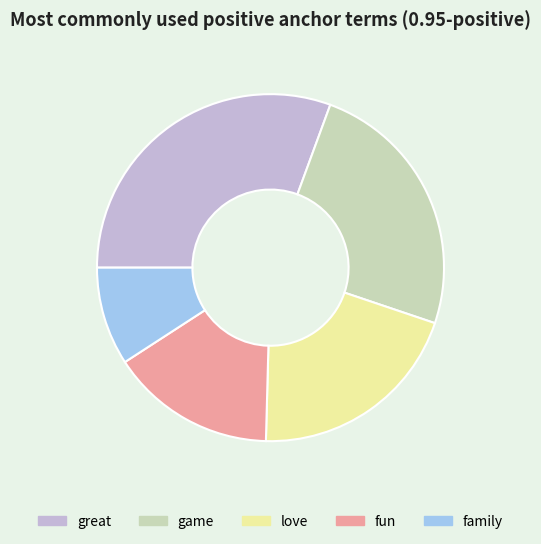

Is the sum of love and great greater than half?

Yes